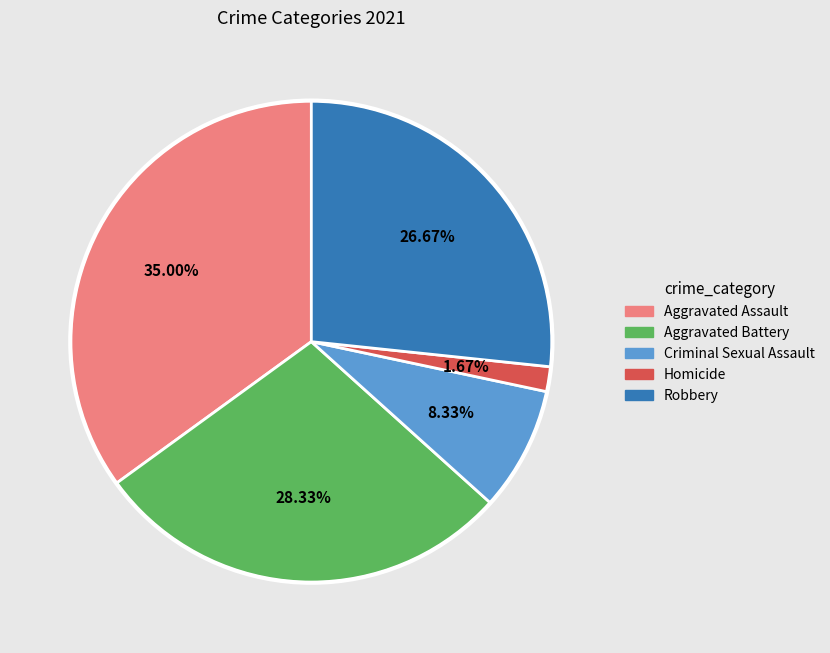

Between Homicide and Aggravated Assault, which is larger?

Aggravated Assault